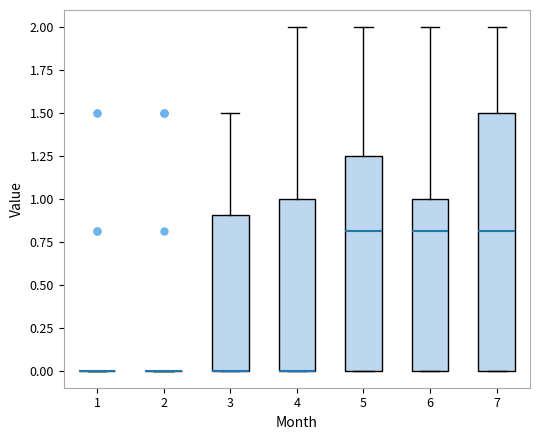

Comparing the boxes themselves (not the whiskers), which one is the tallest?

7